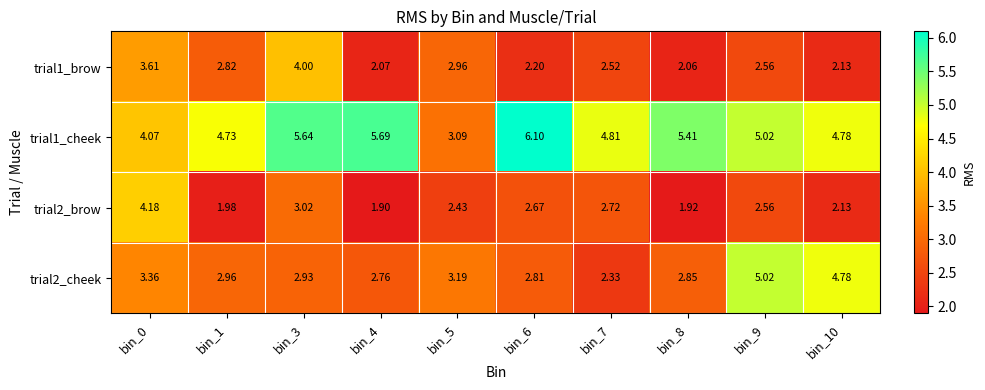

Count the number of categories in the chart.

10